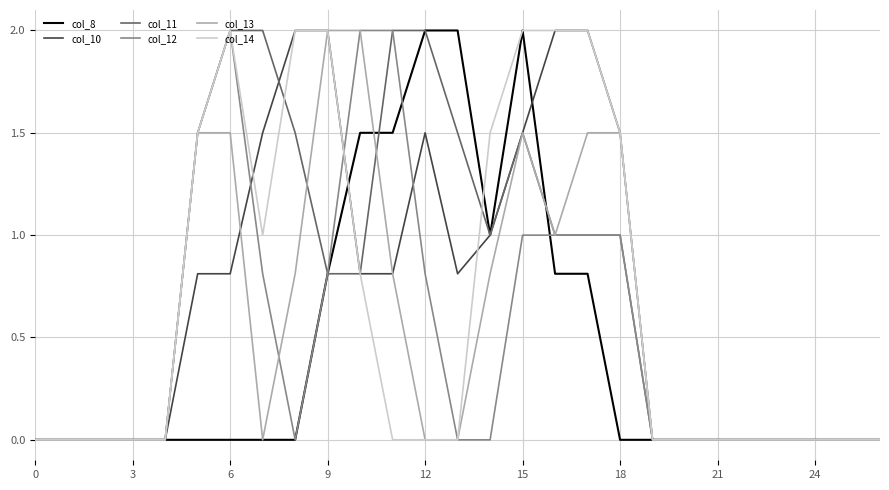

Reading right to left, extract all data points from this chart.

col_8: 0.0	0.0	0.0	0.0	0.0	0.0	0.0	0.0	0.0	0.8	0.8	2.0	1.0	2.0	2.0	1.5	1.5	0.8	0.0	0.0	0.0	0.0	0.0	0.0	0.0	0.0	0.0
col_10: 0.0	0.0	0.0	0.0	0.0	0.0	0.0	0.0	1.5	2.0	2.0	1.5	1.0	0.8	1.5	0.8	0.8	2.0	2.0	1.5	0.8	0.8	0.0	0.0	0.0	0.0	0.0
col_11: 0.0	0.0	0.0	0.0	0.0	0.0	0.0	0.0	1.0	1.0	1.0	1.5	1.0	1.5	2.0	2.0	0.8	0.8	1.5	2.0	2.0	1.5	0.0	0.0	0.0	0.0	0.0
col_12: 0.0	0.0	0.0	0.0	0.0	0.0	0.0	0.0	1.0	1.0	1.0	1.0	0.0	0.0	0.8	2.0	2.0	0.8	0.0	0.8	2.0	1.5	0.0	0.0	0.0	0.0	0.0
col_13: 0.0	0.0	0.0	0.0	0.0	0.0	0.0	0.0	1.5	1.5	1.0	1.5	0.8	0.0	0.0	0.8	2.0	2.0	0.8	0.0	1.5	1.5	0.0	0.0	0.0	0.0	0.0
col_14: 0.0	0.0	0.0	0.0	0.0	0.0	0.0	0.0	1.5	2.0	2.0	2.0	1.5	0.0	0.0	0.0	0.8	2.0	2.0	1.0	2.0	1.5	0.0	0.0	0.0	0.0	0.0